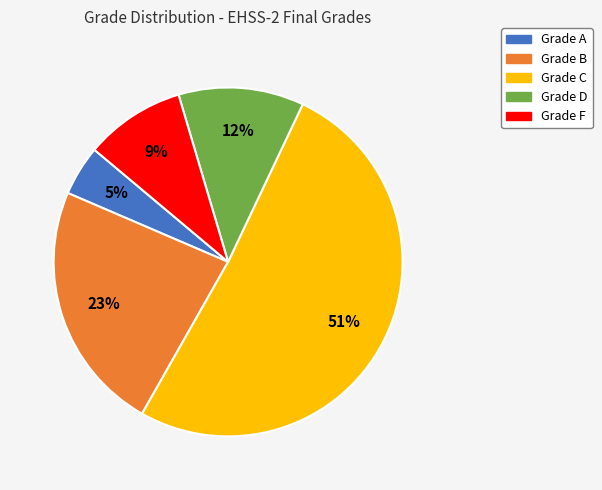

To the nearest percent, what is the average slice percentage?

20%